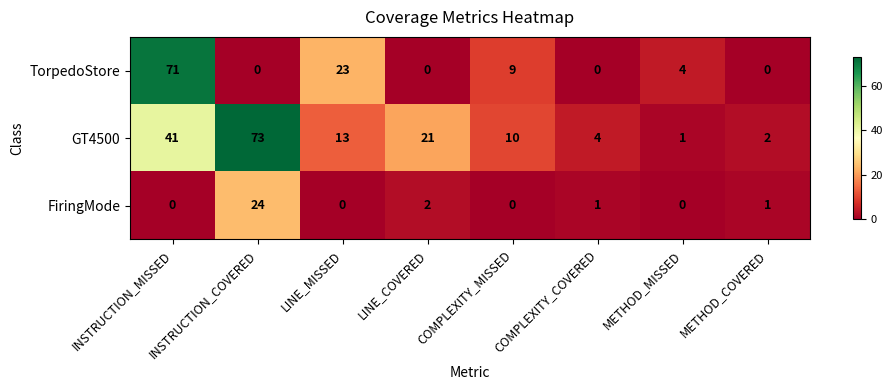

How many data points in FiringMode are less than 1?

4